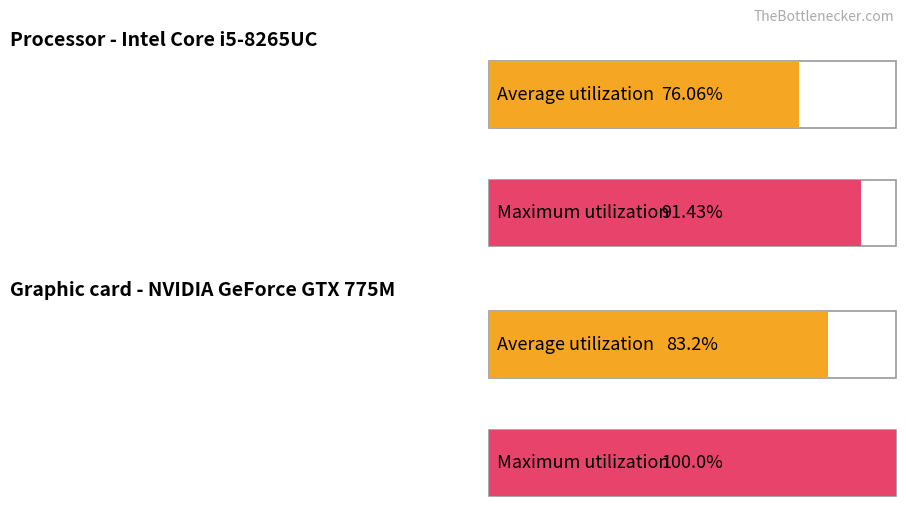

Which series has the largest total across all categories?

Maximum utilization